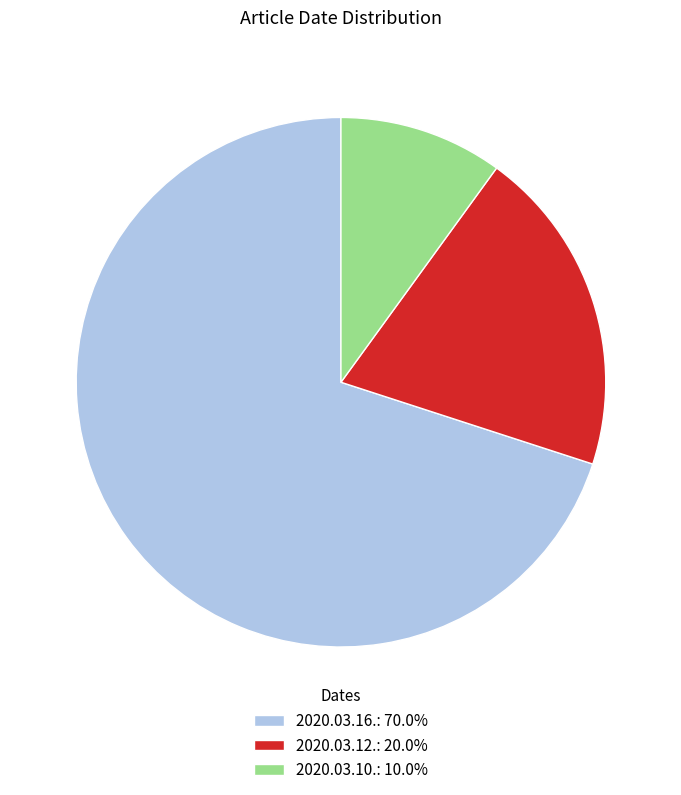

What is the largest slice in the pie chart?

2020.03.16.